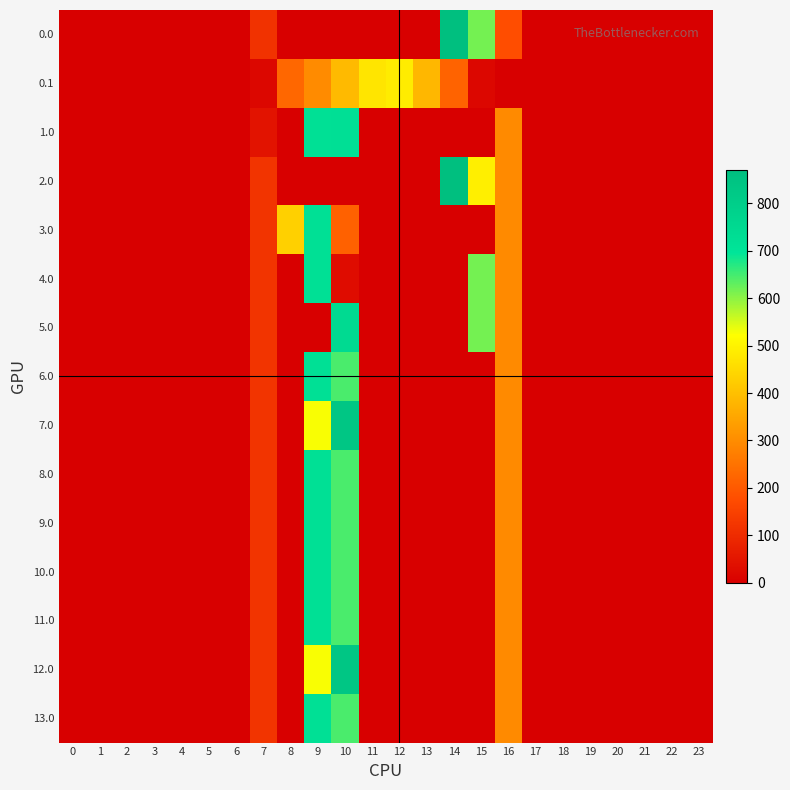

How many series are shown in this chart?

15